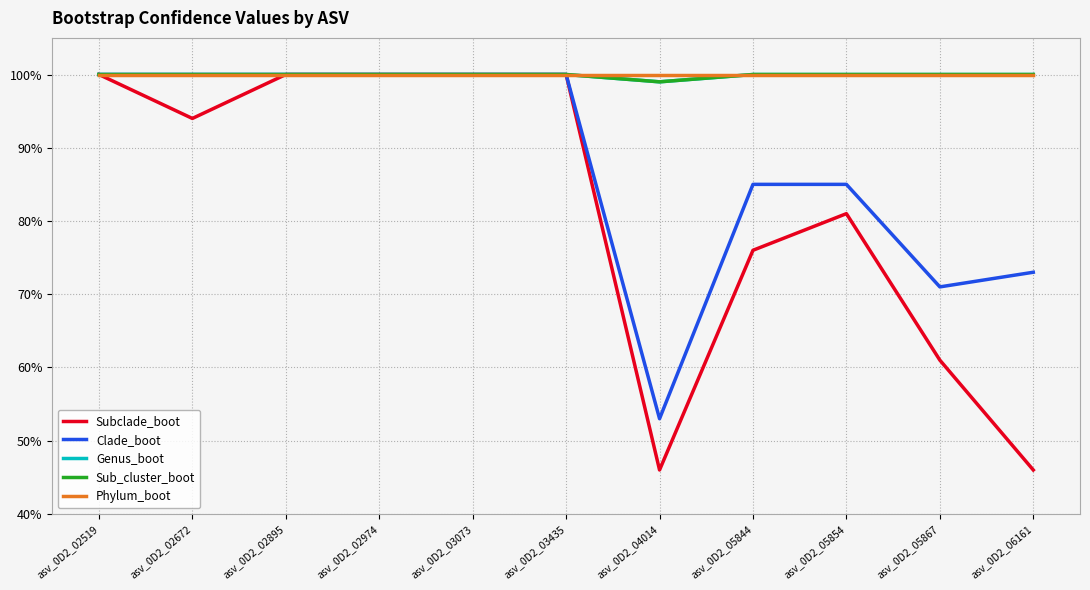

Does the chart display data point markers on the line(s)?

No